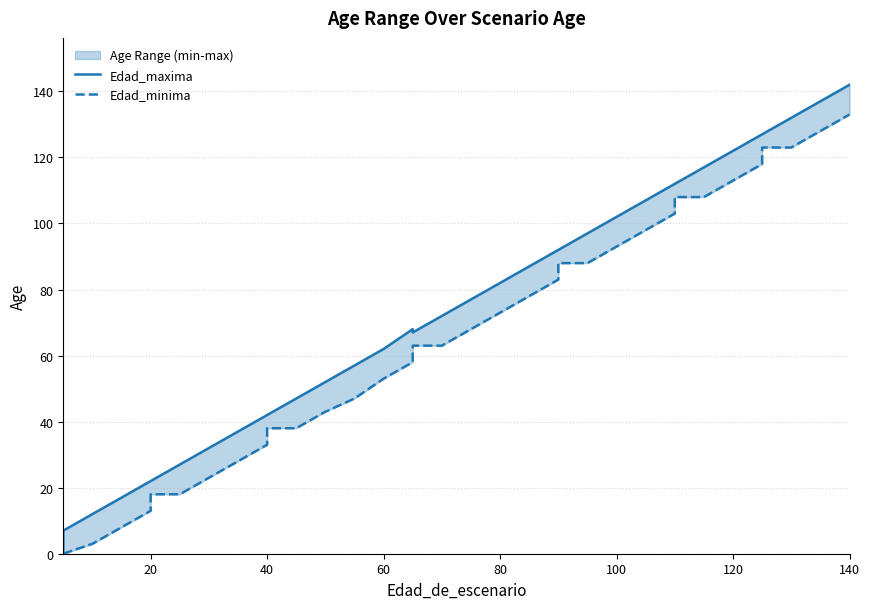

How many lines are shown in the chart?

2